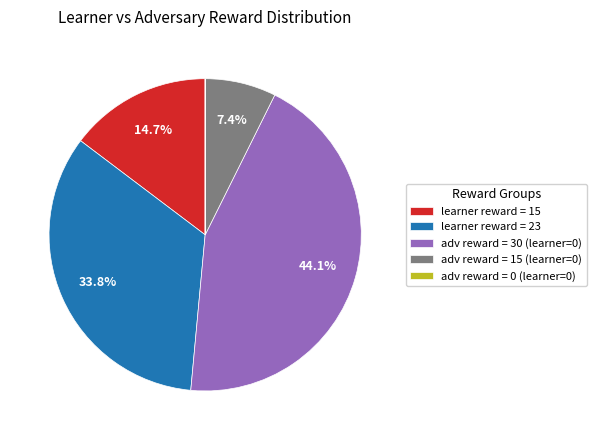

Between learner reward = 15 and learner reward = 23, which is larger?

learner reward = 23